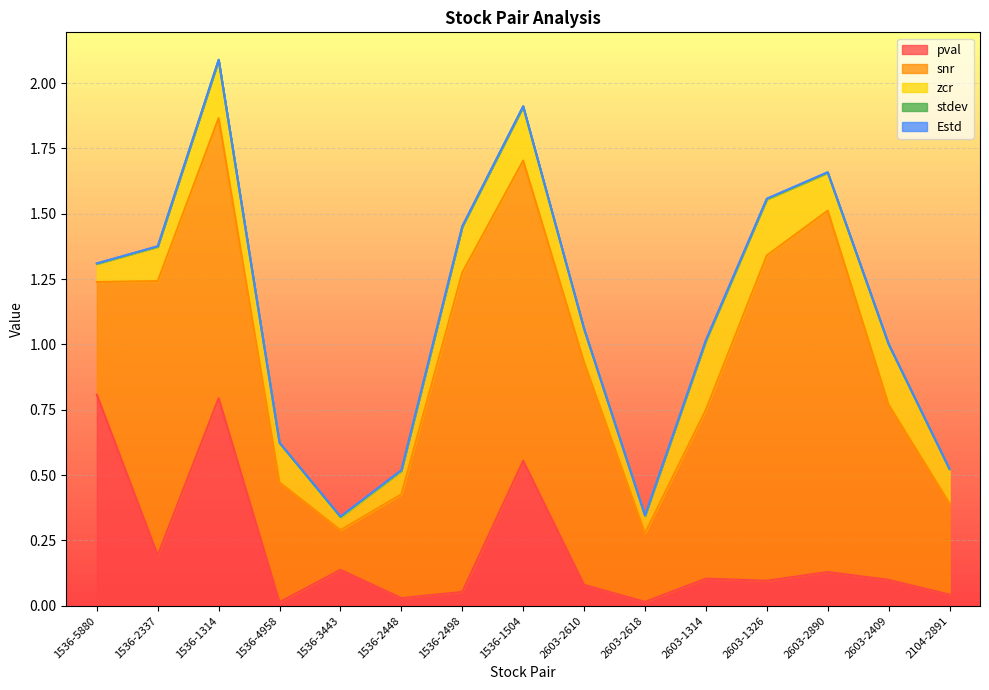

Reading left to right, extract all data points from this chart.

pval: 0.8	0.2	0.8	0.0	0.1	0.0	0.1	0.6	0.1	0.0	0.1	0.1	0.1	0.1	0.0
snr: 0.4	1.0	1.1	0.5	0.2	0.4	1.2	1.1	0.9	0.3	0.6	1.2	1.4	0.7	0.3
zcr: 0.1	0.1	0.2	0.1	0.0	0.1	0.2	0.2	0.1	0.1	0.3	0.2	0.1	0.2	0.1
stdev: 0.0	0.0	0.0	0.0	0.0	0.0	0.0	0.0	0.0	0.0	0.0	0.0	0.0	0.0	0.0
Estd: 0.0	0.0	0.0	0.0	0.0	0.0	0.0	0.0	0.0	0.0	0.0	0.0	0.0	0.0	0.0